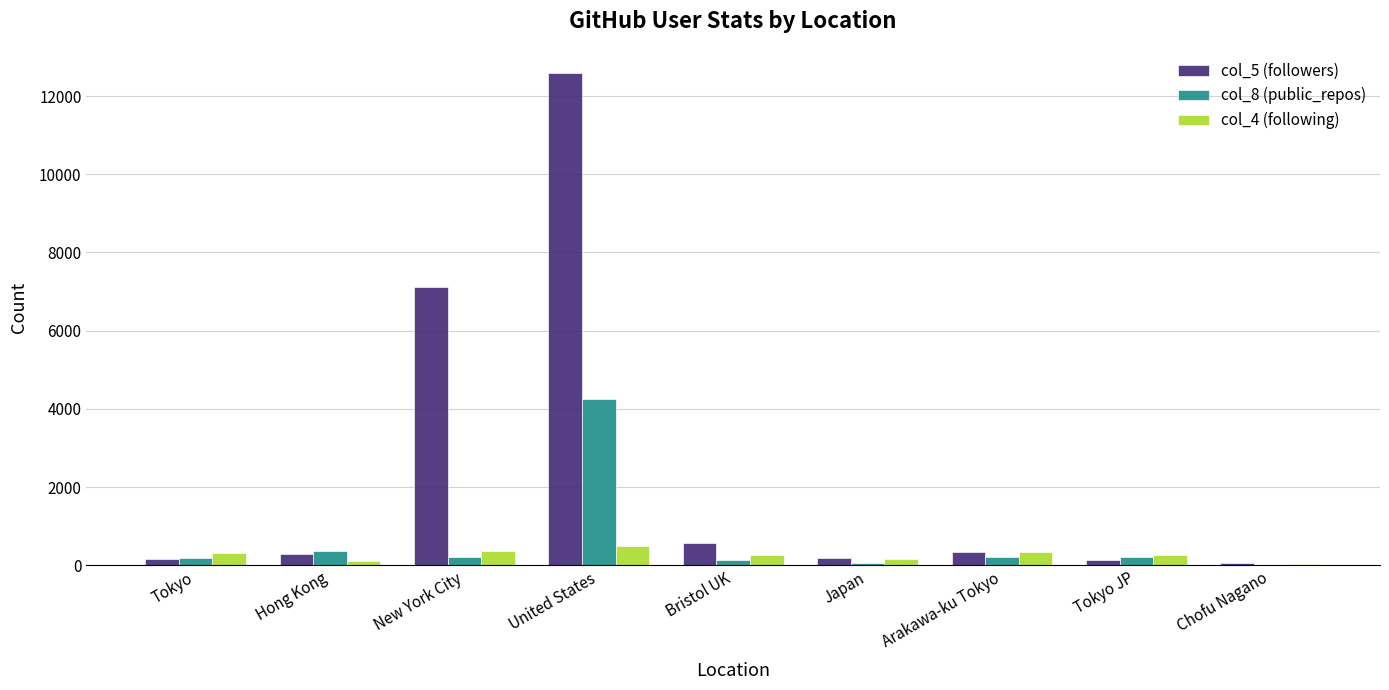

True or false: col_4 (following) has a value of 272 at Bristol UK.

True